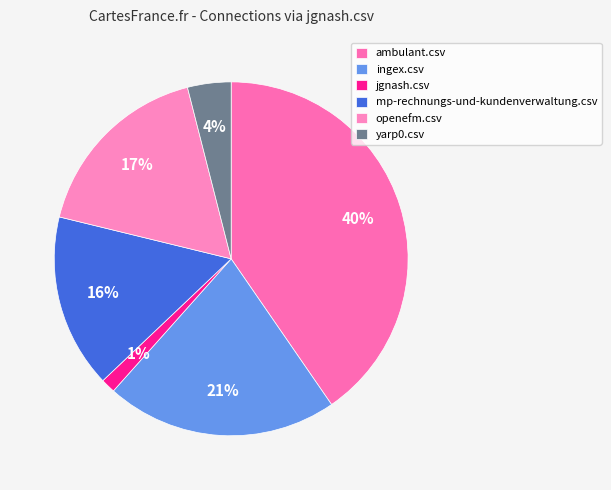

To the nearest percent, what percentage of the pie is ambulant.csv?

40%